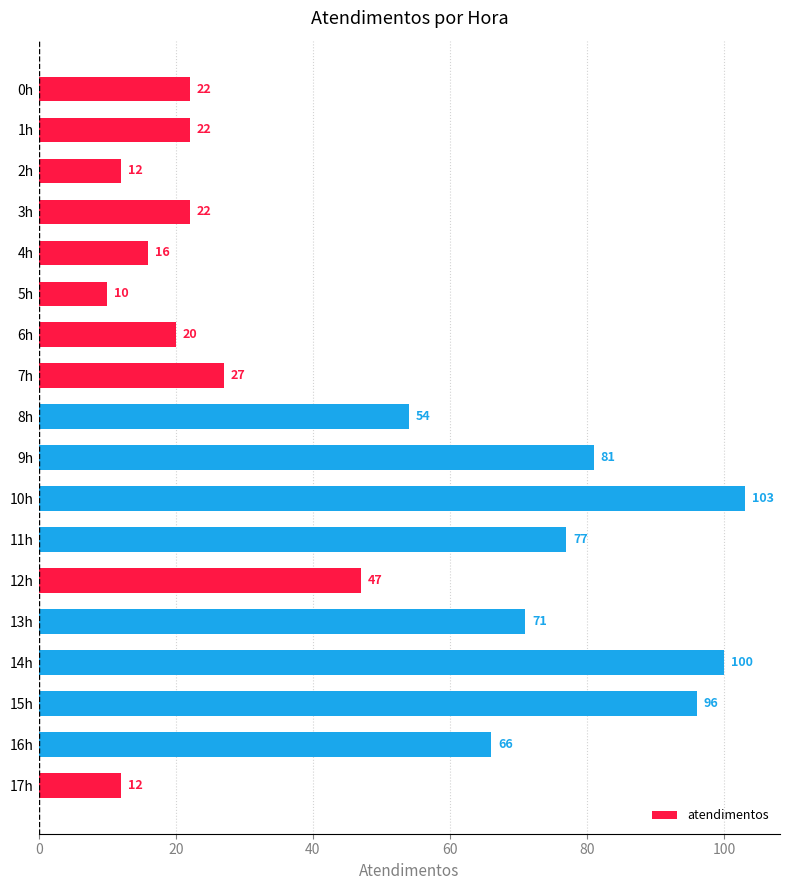

At which category does the chart reach its minimum across all series?

5h